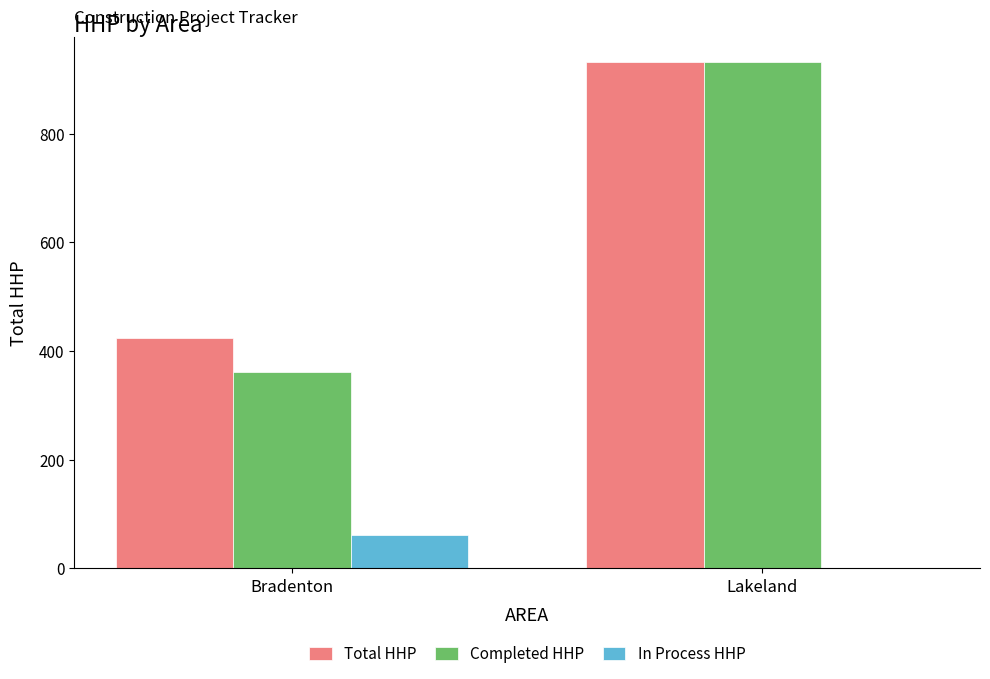

How many groups of bars are there?

2